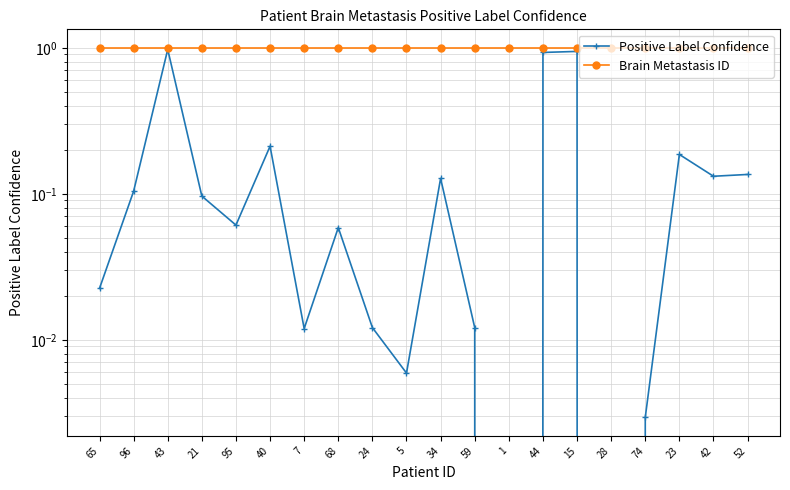

True or false: Positive Label Confidence has a value of 0.0 at 1.

True